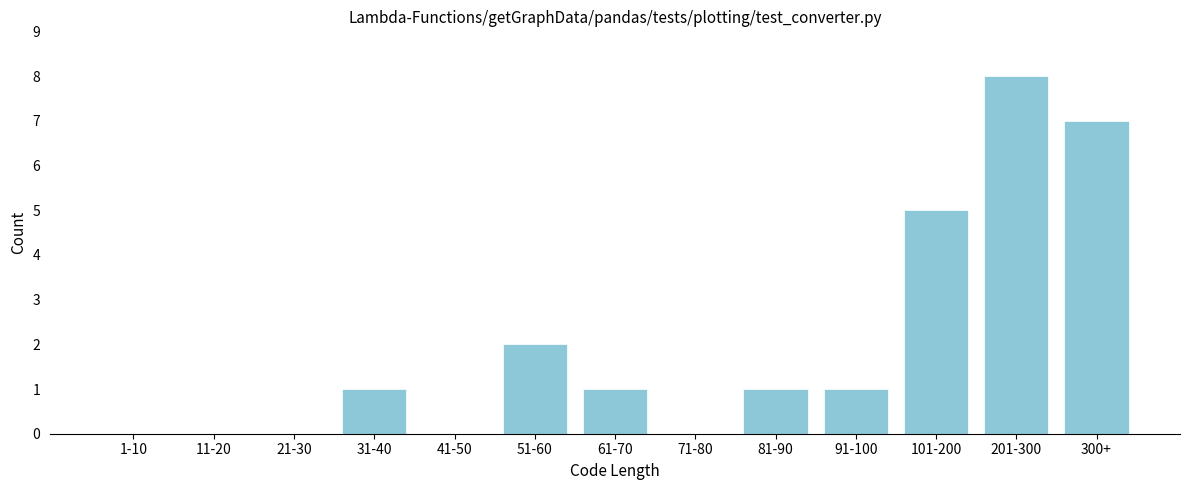

Reading left to right, list all the values displayed in this chart.

1-10=0	11-20=0	21-30=0	31-40=1	41-50=0	51-60=2	61-70=1	71-80=0	81-90=1	91-100=1	101-200=5	201-300=8	300+=7